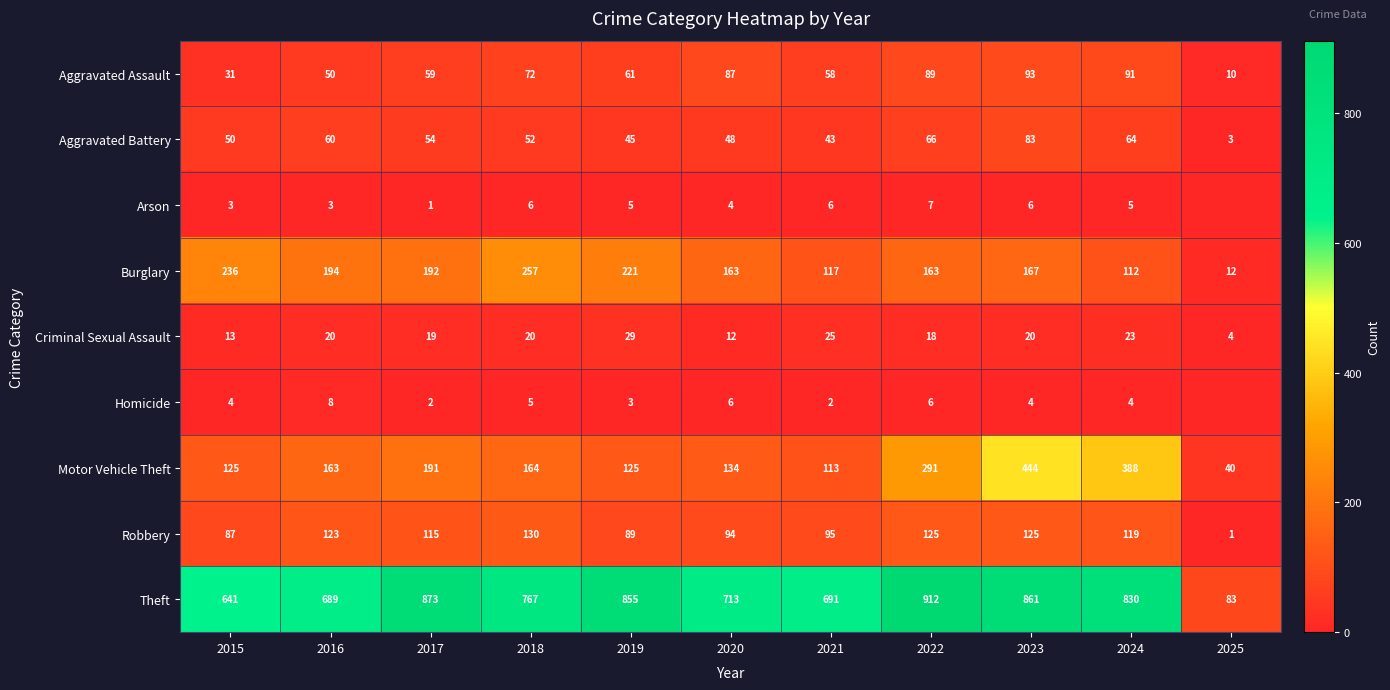

What is the difference between the maximum and minimum values in the Criminal Sexual Assault series?

25